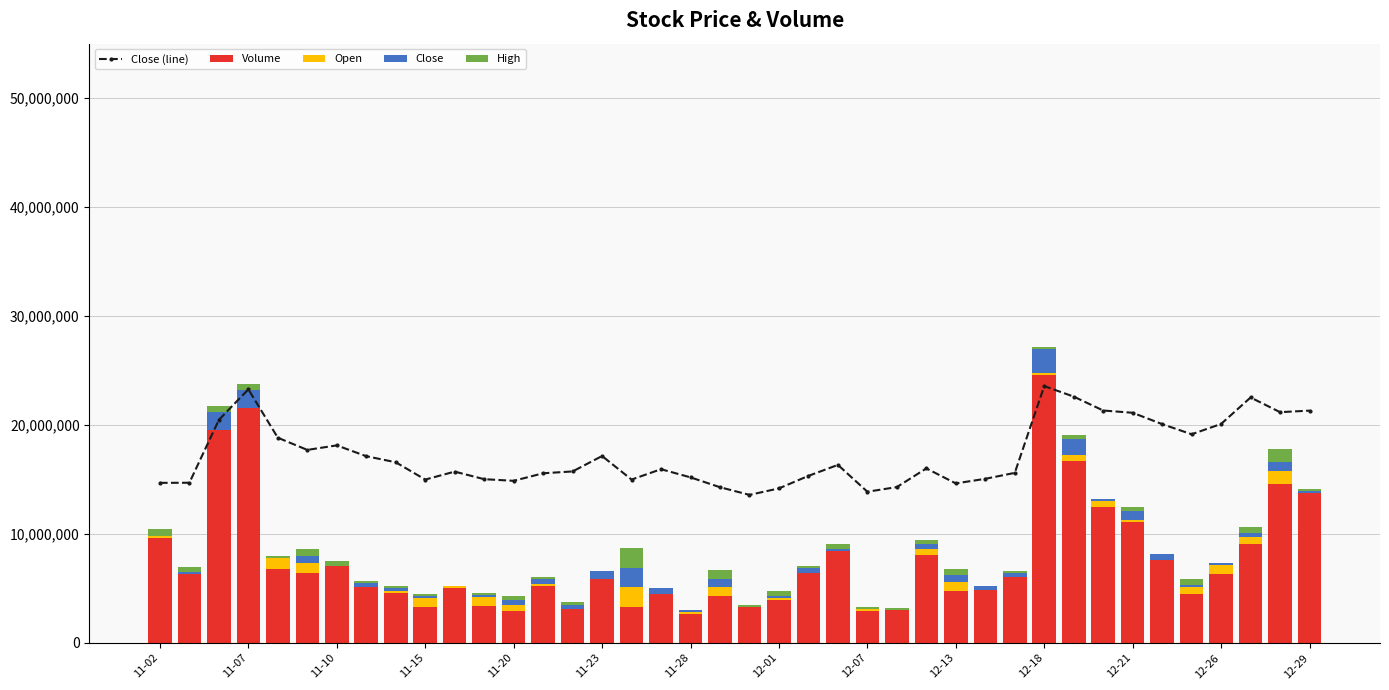

The Close (line) series shows 14989760.0 at 11-15. True or false?

True